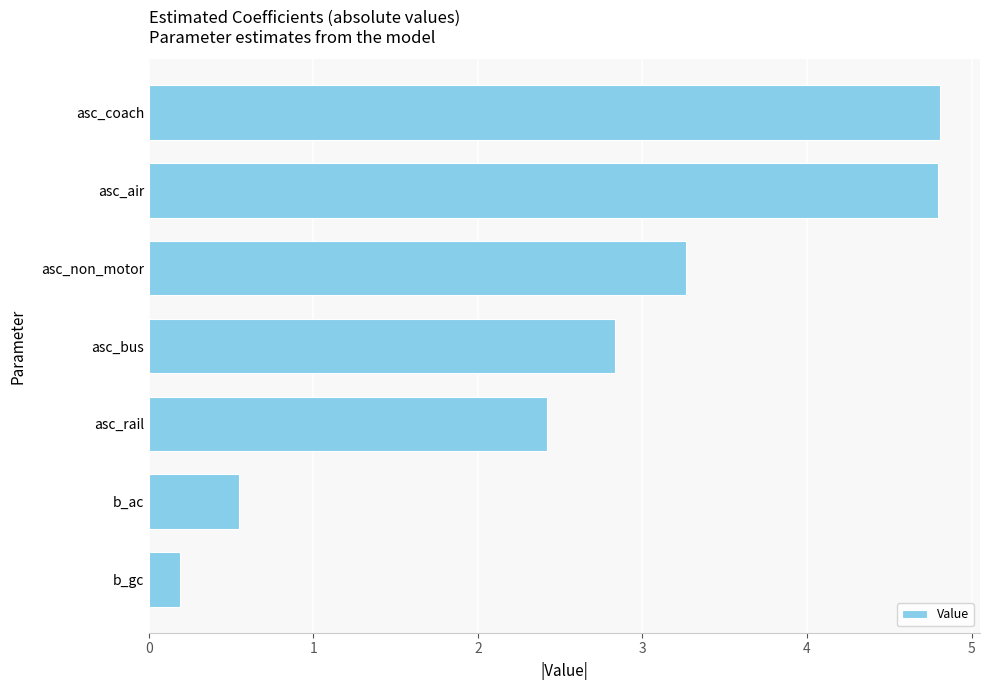

Between b_ac and b_gc, which is larger?

b_ac